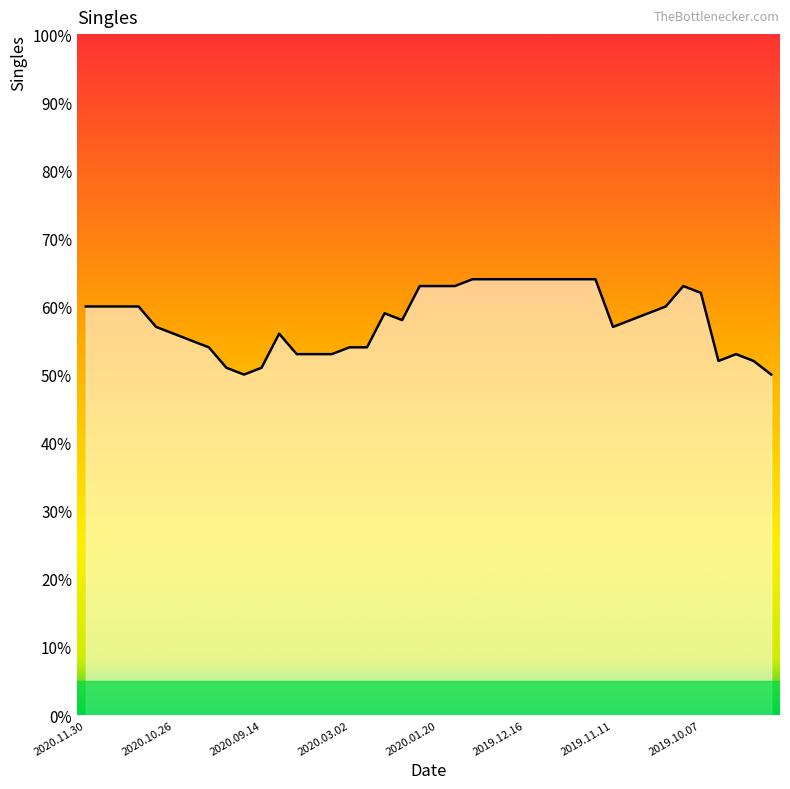

What is the difference between the maximum and minimum values?

14